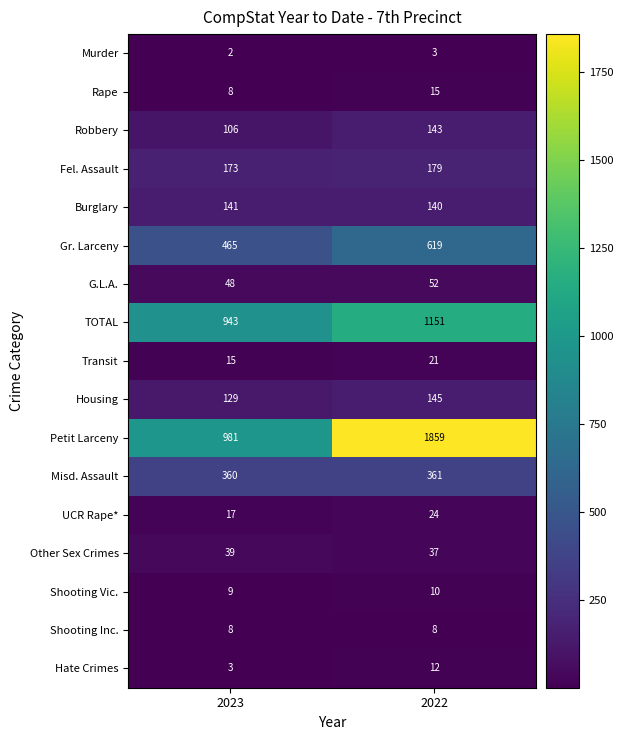

At which category is the sum across all series the highest?

2022